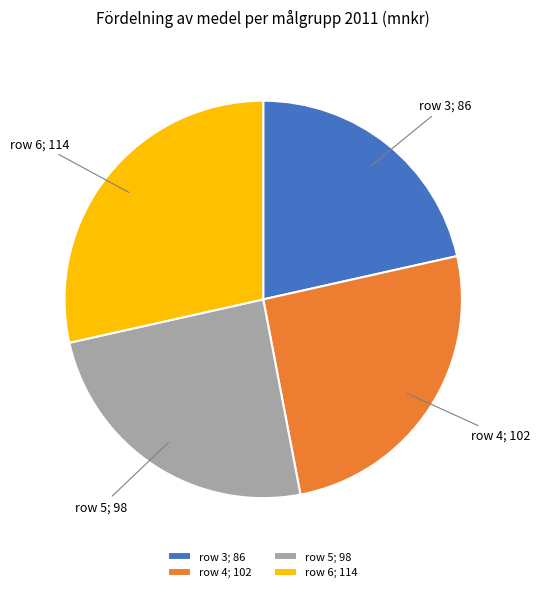

Is it true that row 5; 98 is 24% of the pie?

True